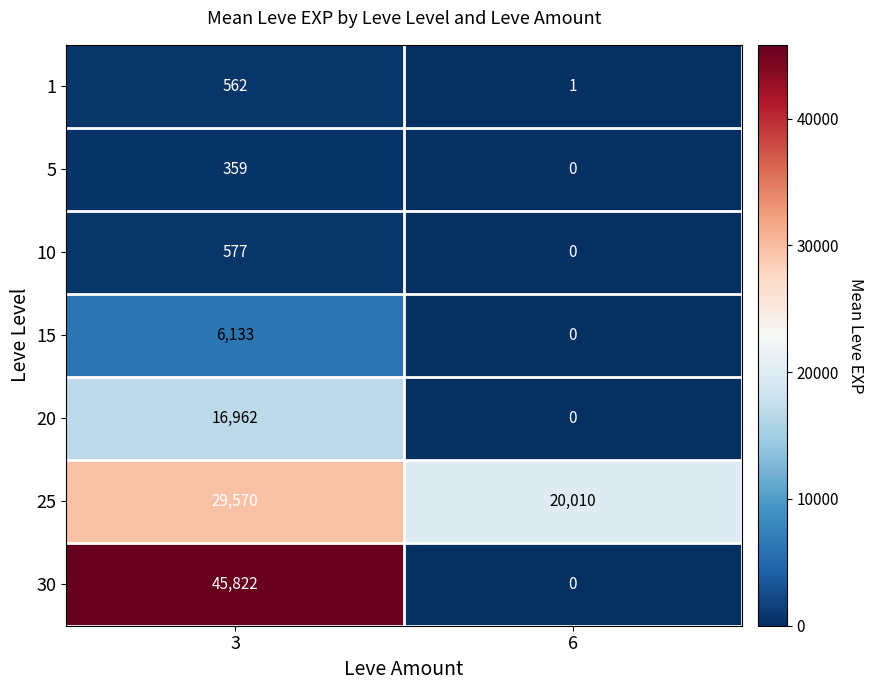

Reading right to left, transcribe all the data shown in this chart.

1: 6=1	3=562
5: 6=0	3=359
10: 6=0	3=577
15: 6=0	3=6133
20: 6=0	3=16962
25: 6=20010	3=29570
30: 6=0	3=45822